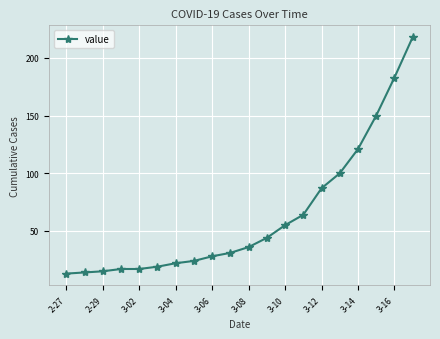

What is the value of the 10th point from the left?

31